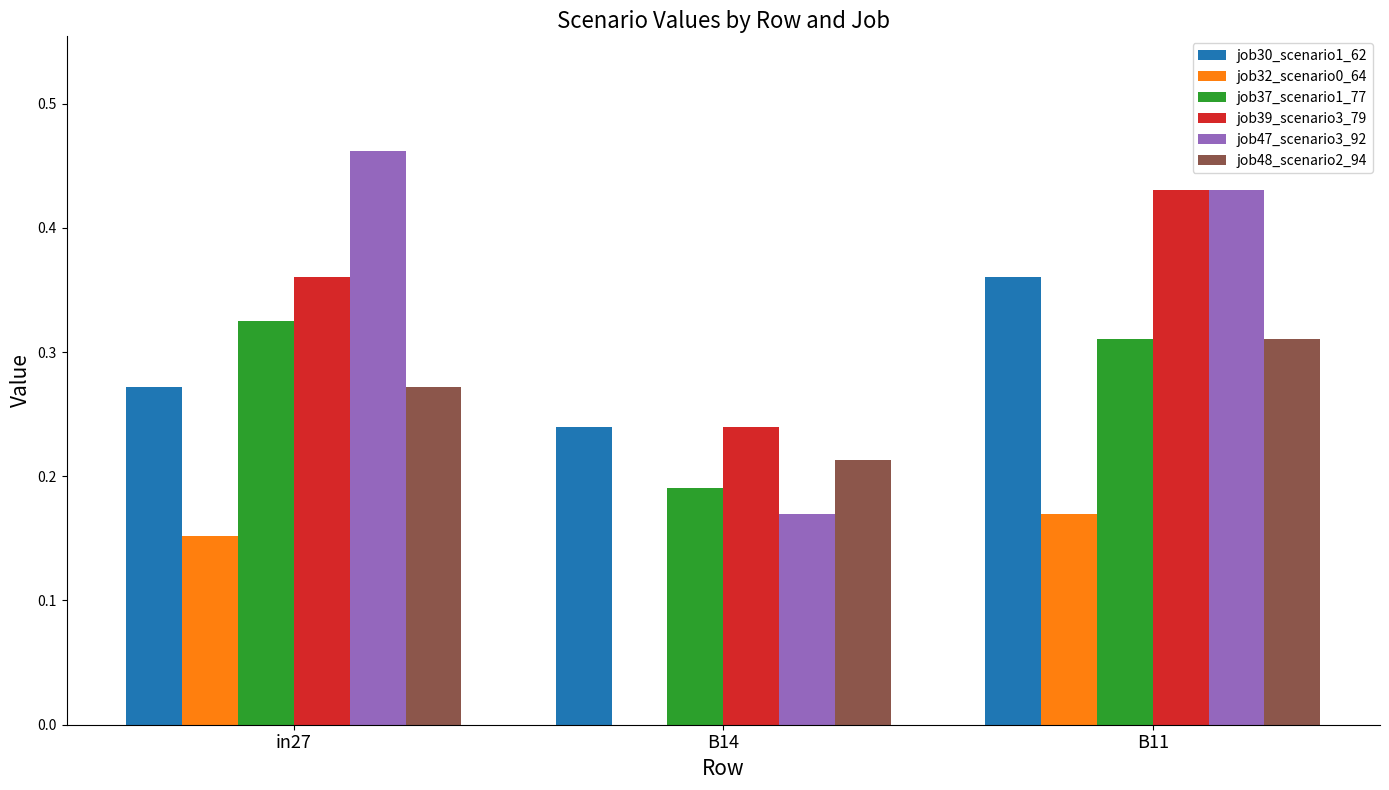

Is the value of job39_scenario3_79 at B14 greater than the value of job30_scenario1_62 at in27?

No